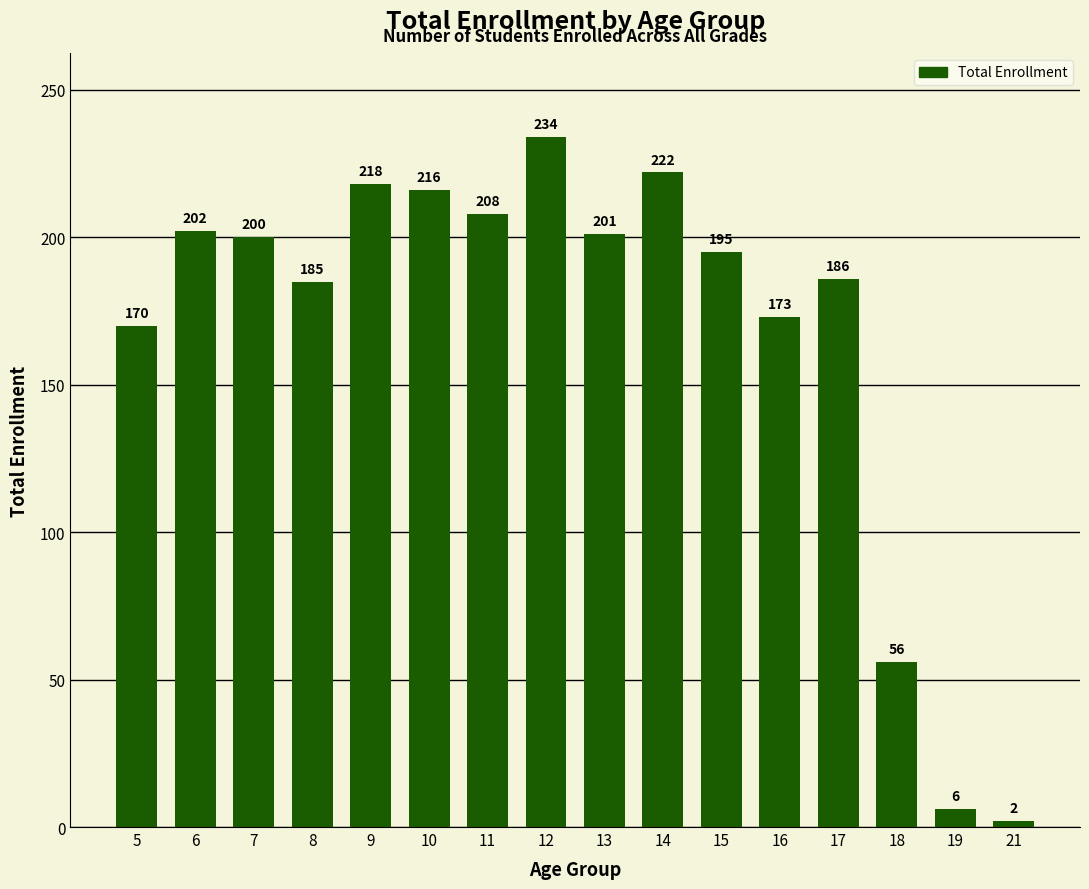

What is the sum of all values?

2674